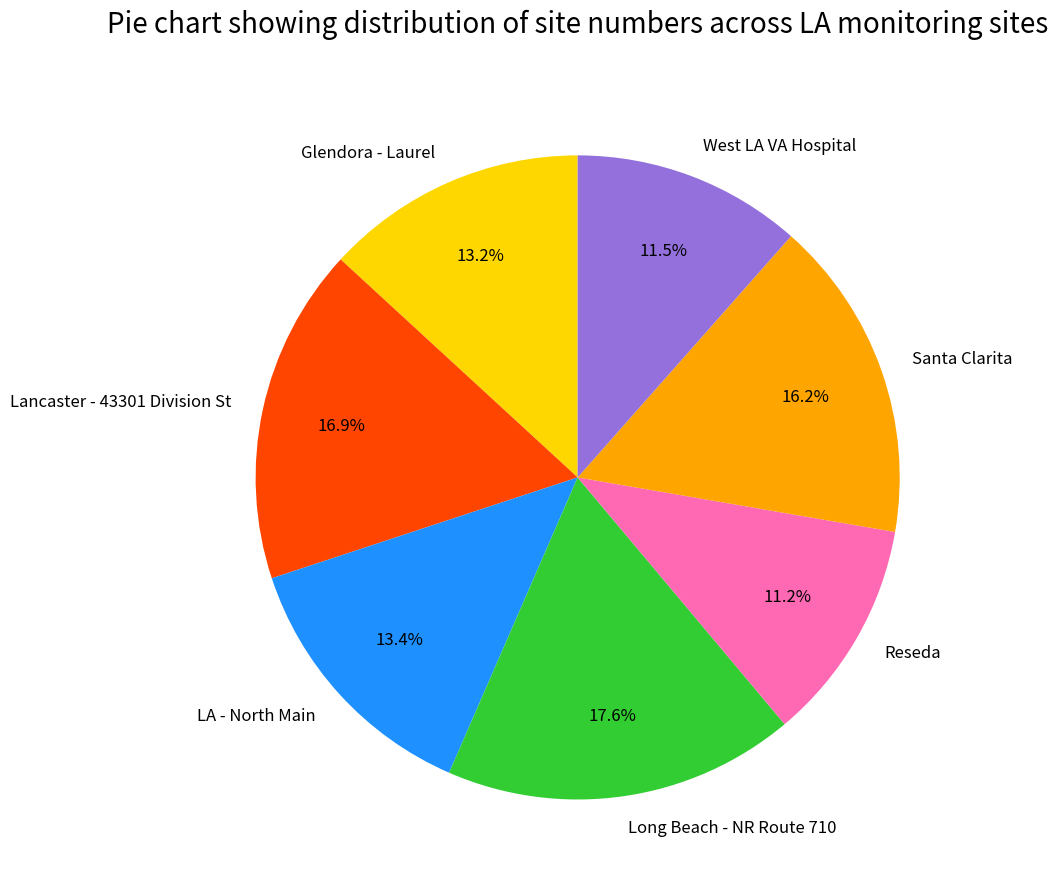

Does any single category account for the majority?

No